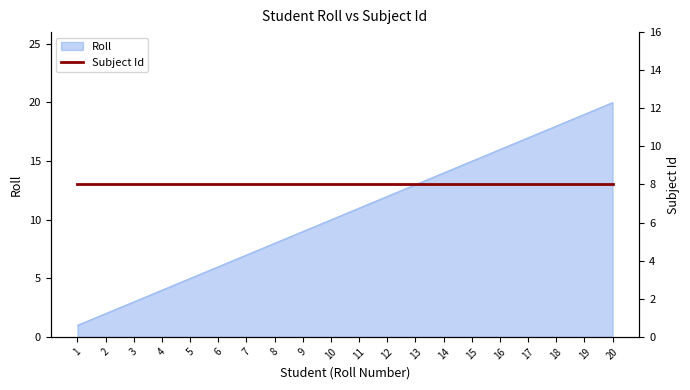

How many values exceed 11?

9